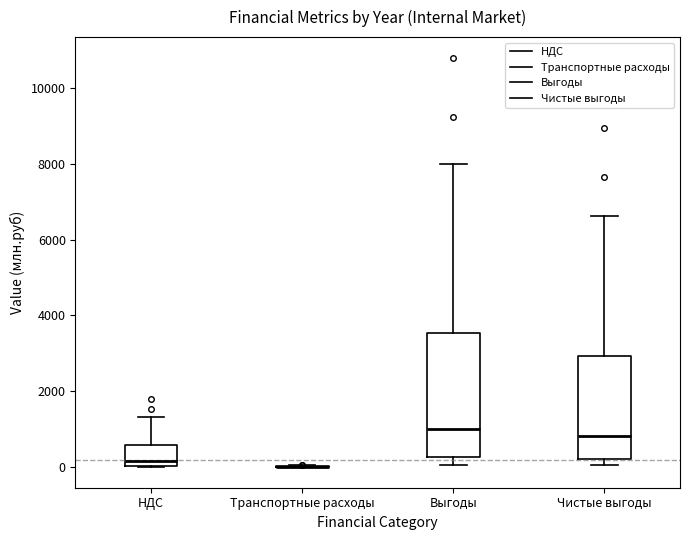

Which box is the tallest, from its lower edge to its upper edge?

Выгоды